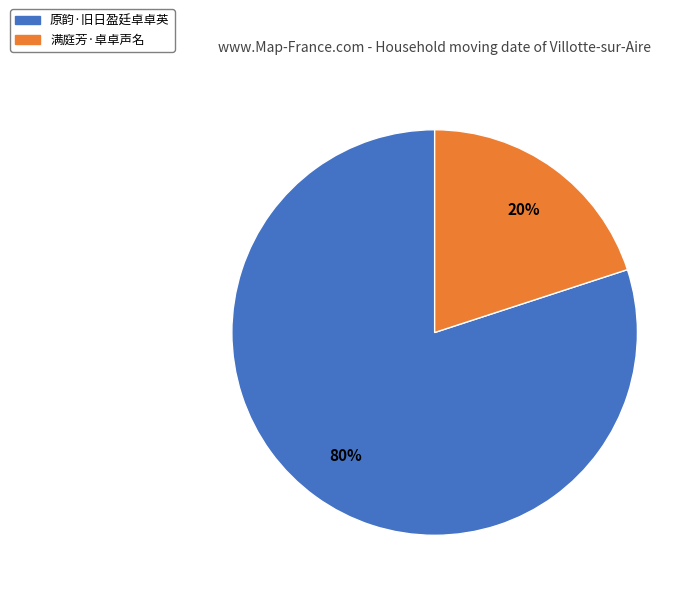

What is the largest slice in the pie chart?

原韵·旧日盈廷卓卓英